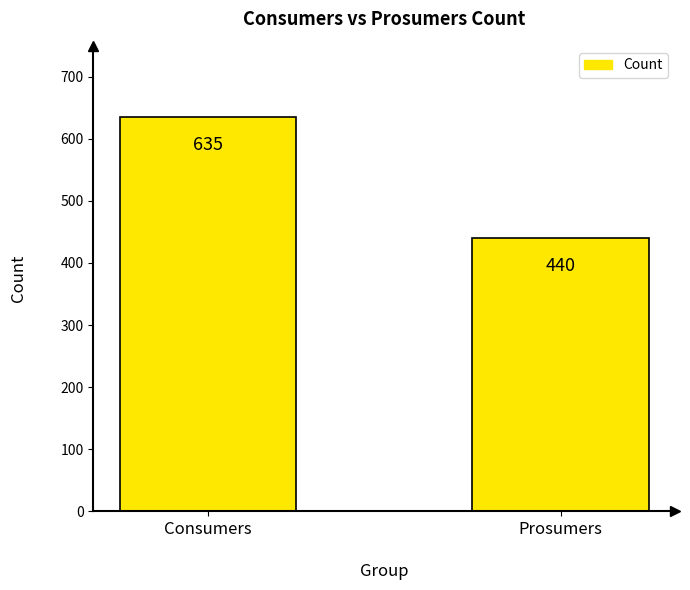

What is the ratio of the value at Consumers to the value at Prosumers?

1.4